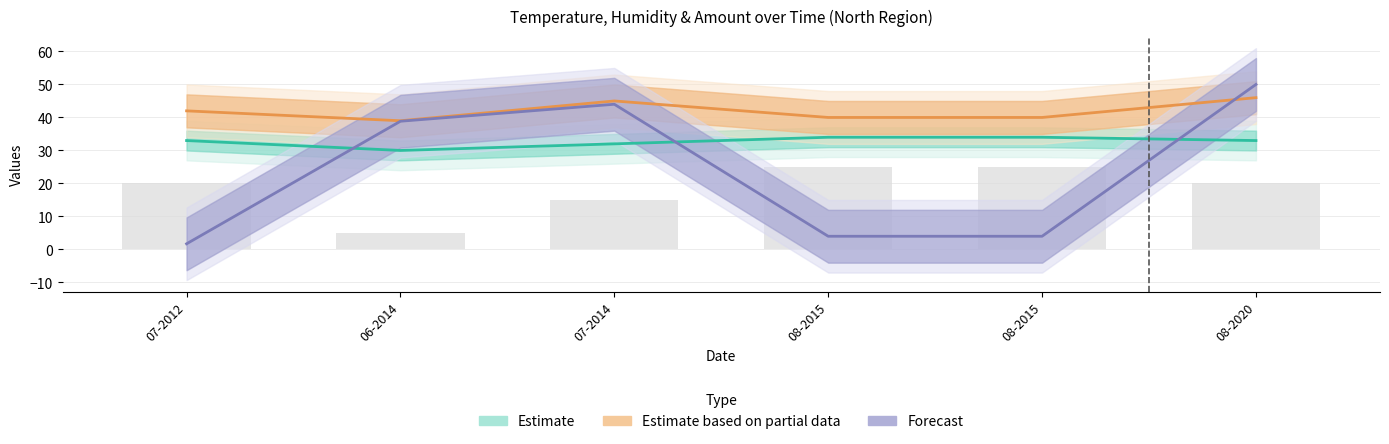

List the series in order of their peak value, lowest first.

Estimate, Estimate based on partial data, Forecast